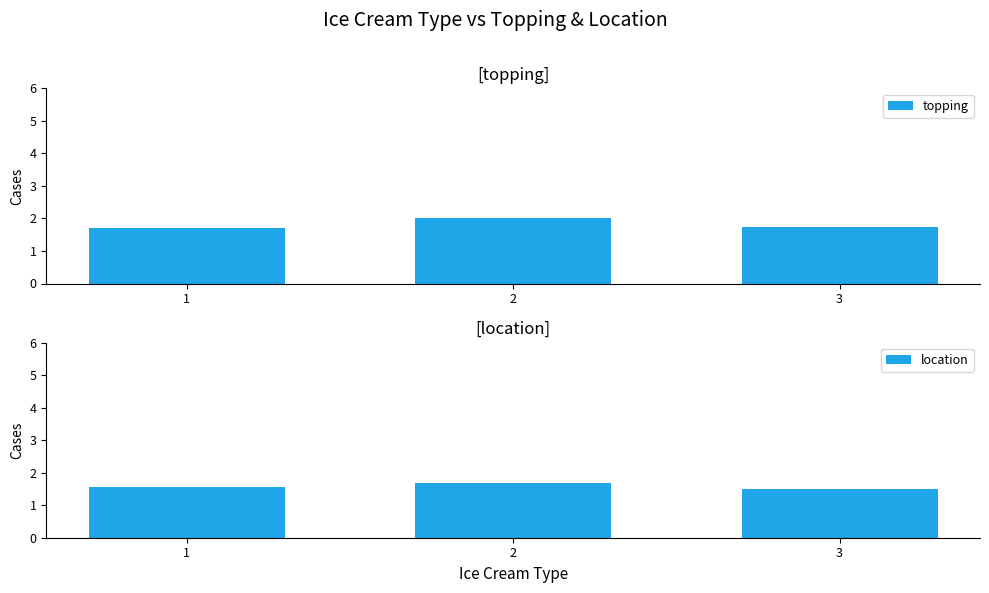

List the series in order of their peak value, lowest first.

location, topping